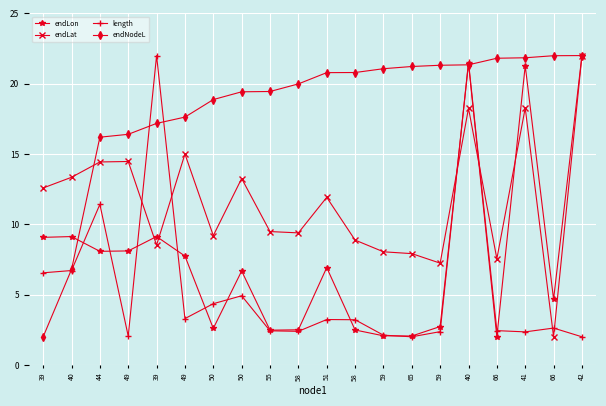

Rank the series by their average value, from lowest to highest.

length, endLon, endLat, endNodeL